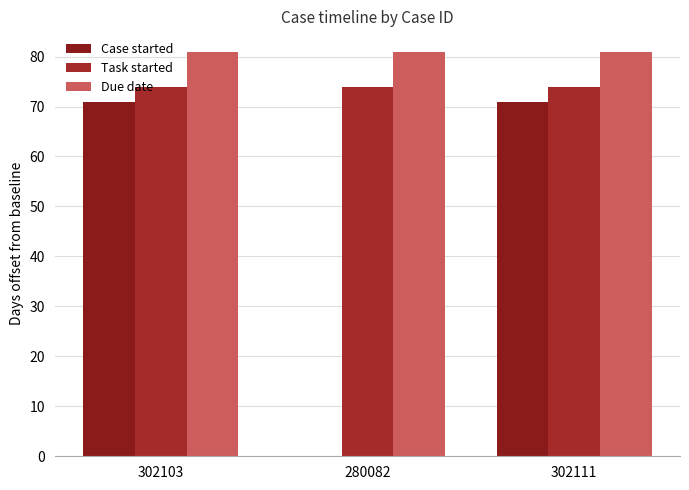

The Case started series shows -39 at 280082. True or false?

False